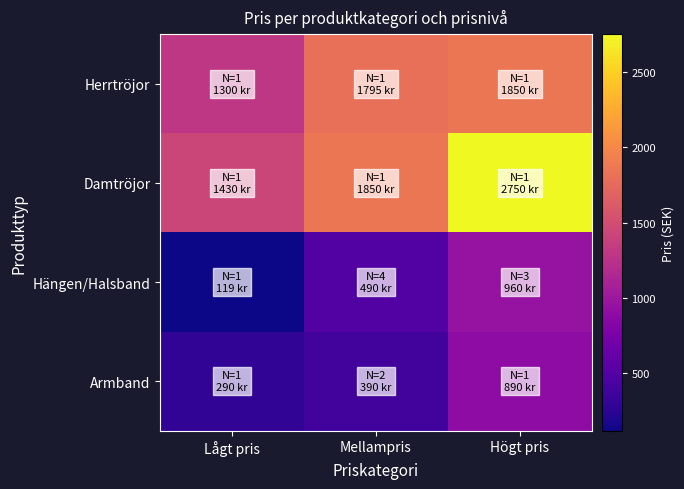

Which has a higher value, Lågt pris or Högt pris?

Högt pris